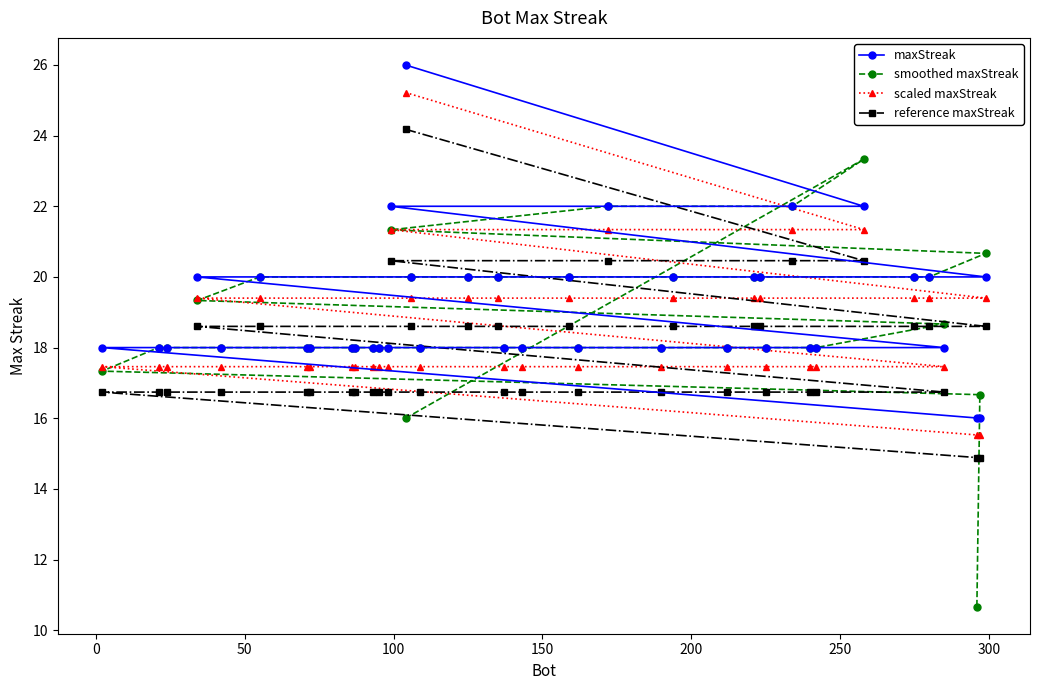

What is the difference between the maximum and minimum values in the smoothed maxStreak series?

12.7